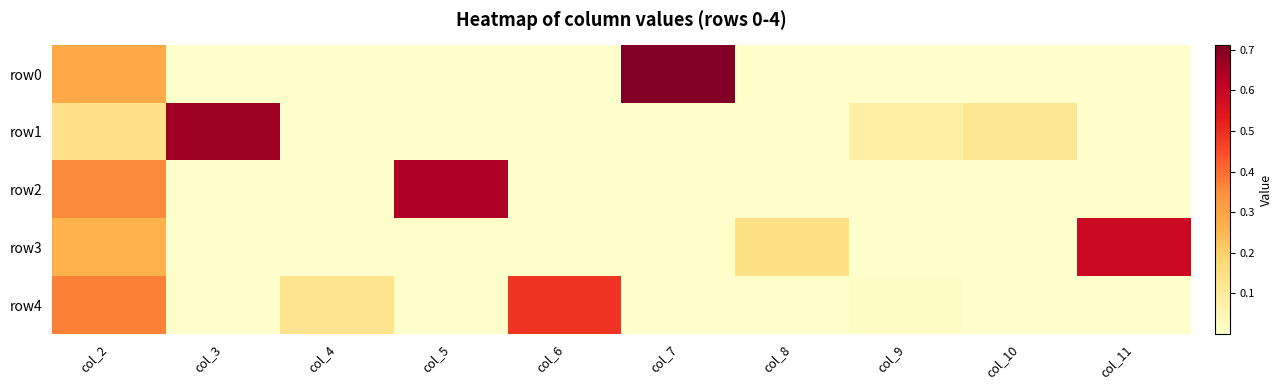

Rank the series at col_8 from highest to lowest value.

row3, row0, row4, row1, row2